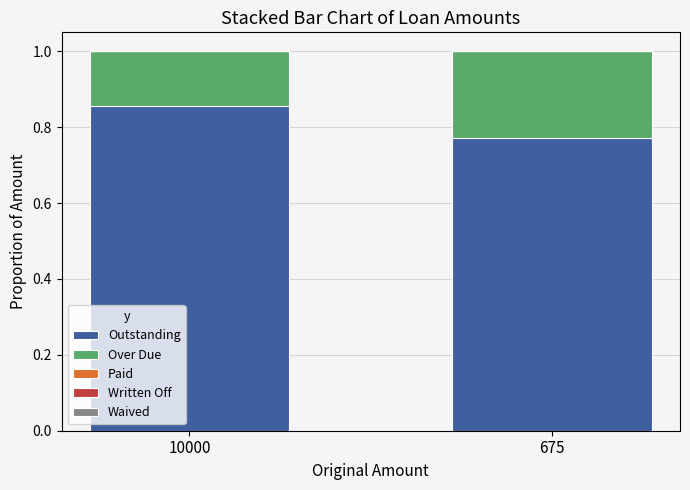

What is the total value across all series at 675?

1.0